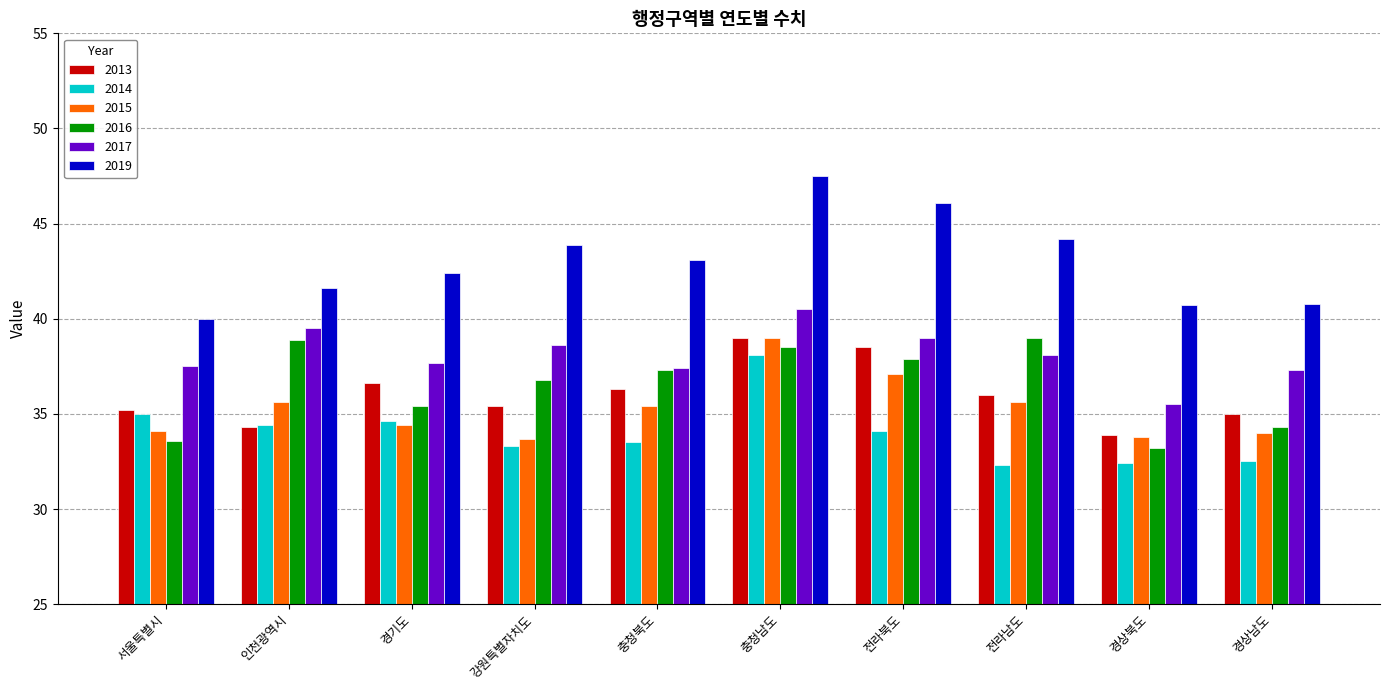

Which category has the highest value across all series?

충청남도